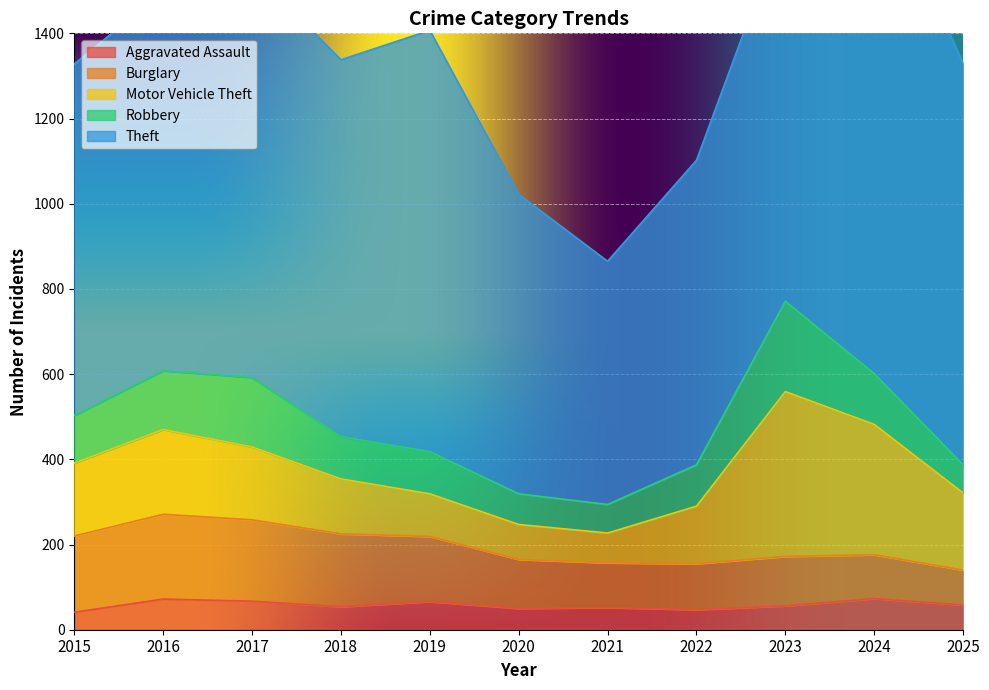

Which series has the widest spread of values?

Theft